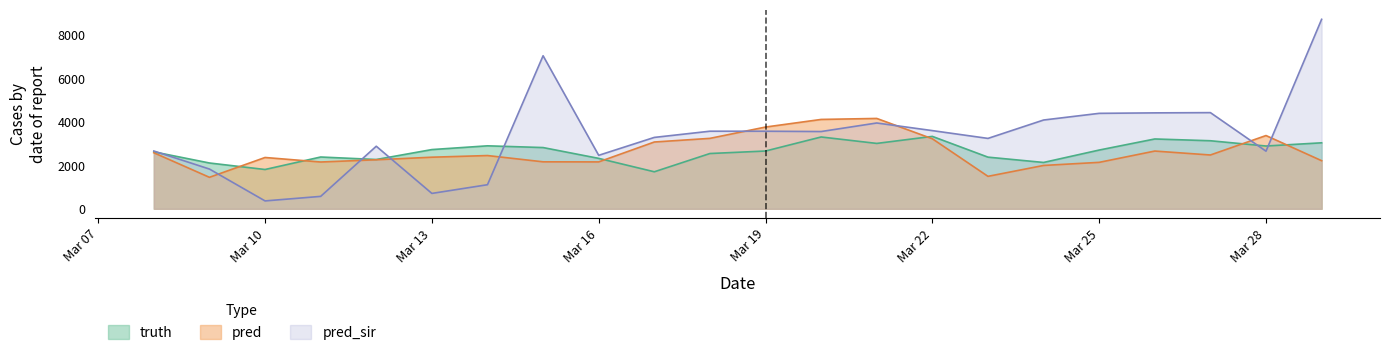

What is the approximate value of truth at 2021-03-23?

2382.0